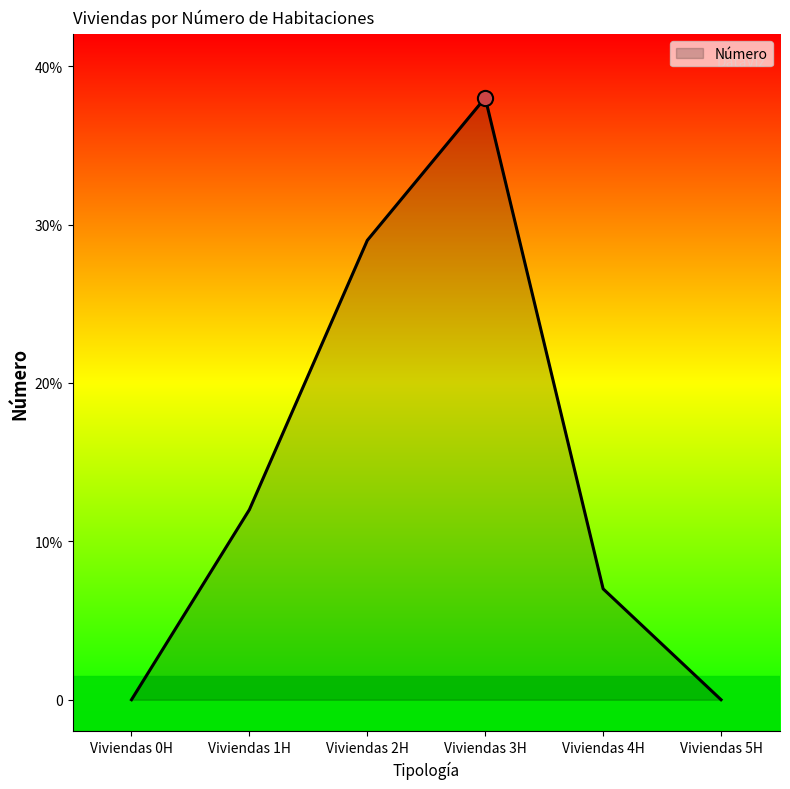

Between Viviendas 5H and Viviendas 4H, which is larger?

Viviendas 4H